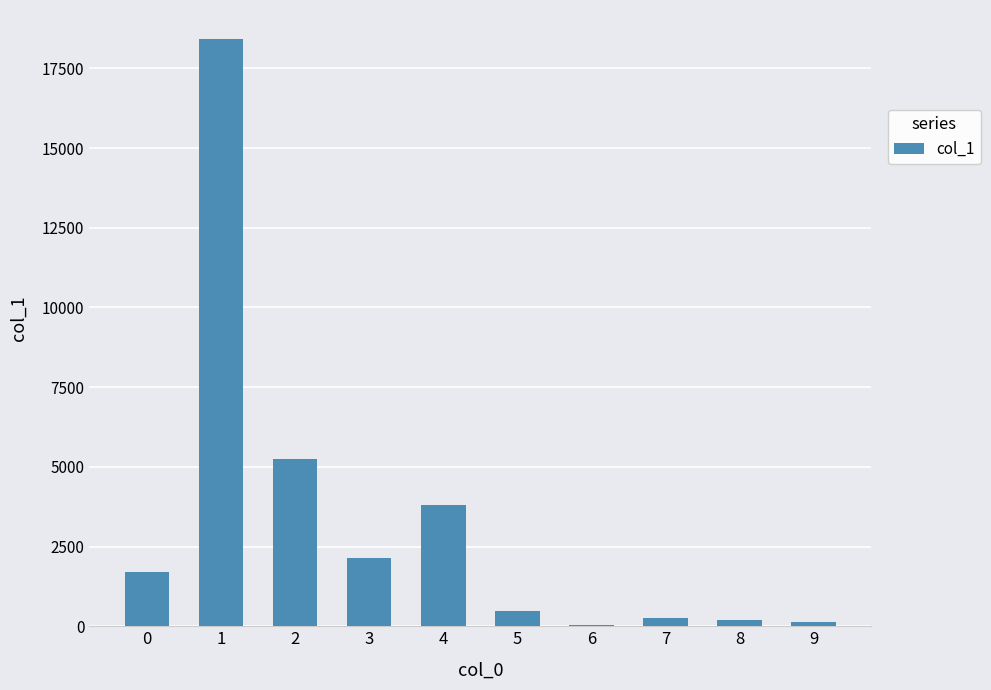

What is the greatest value displayed?

18409